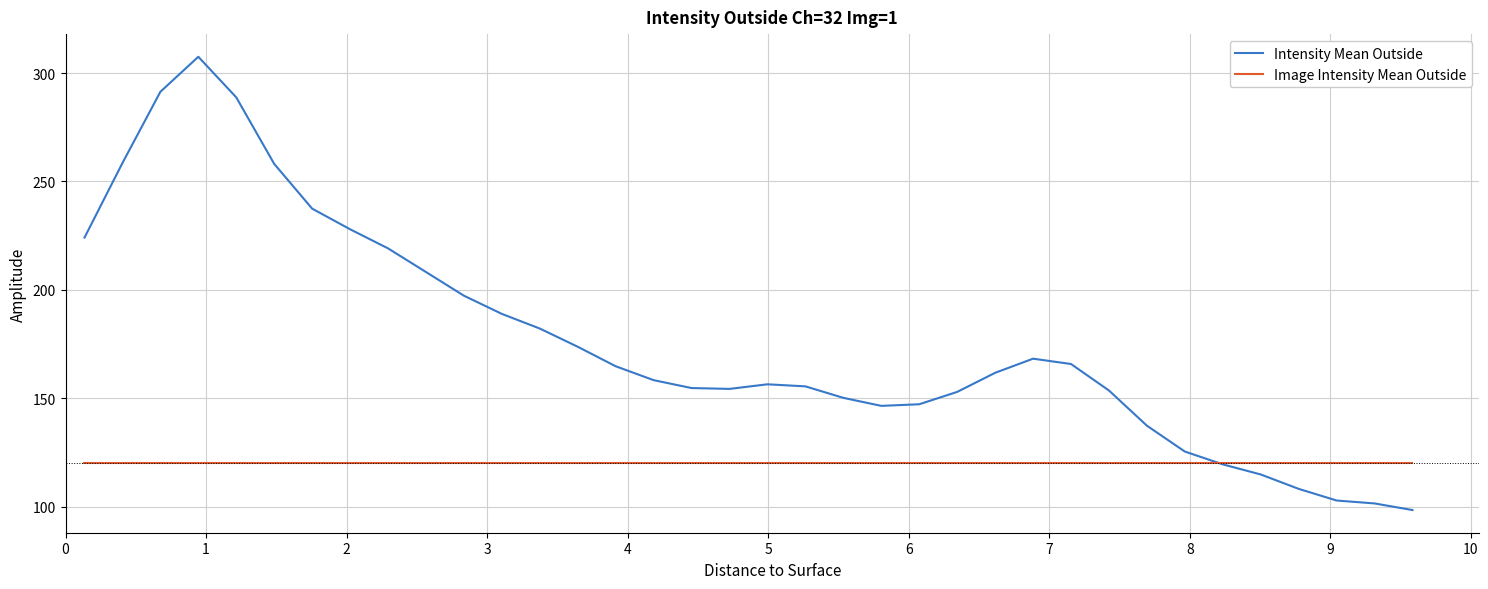

Which series has the largest total across all categories?

Intensity Mean Outside